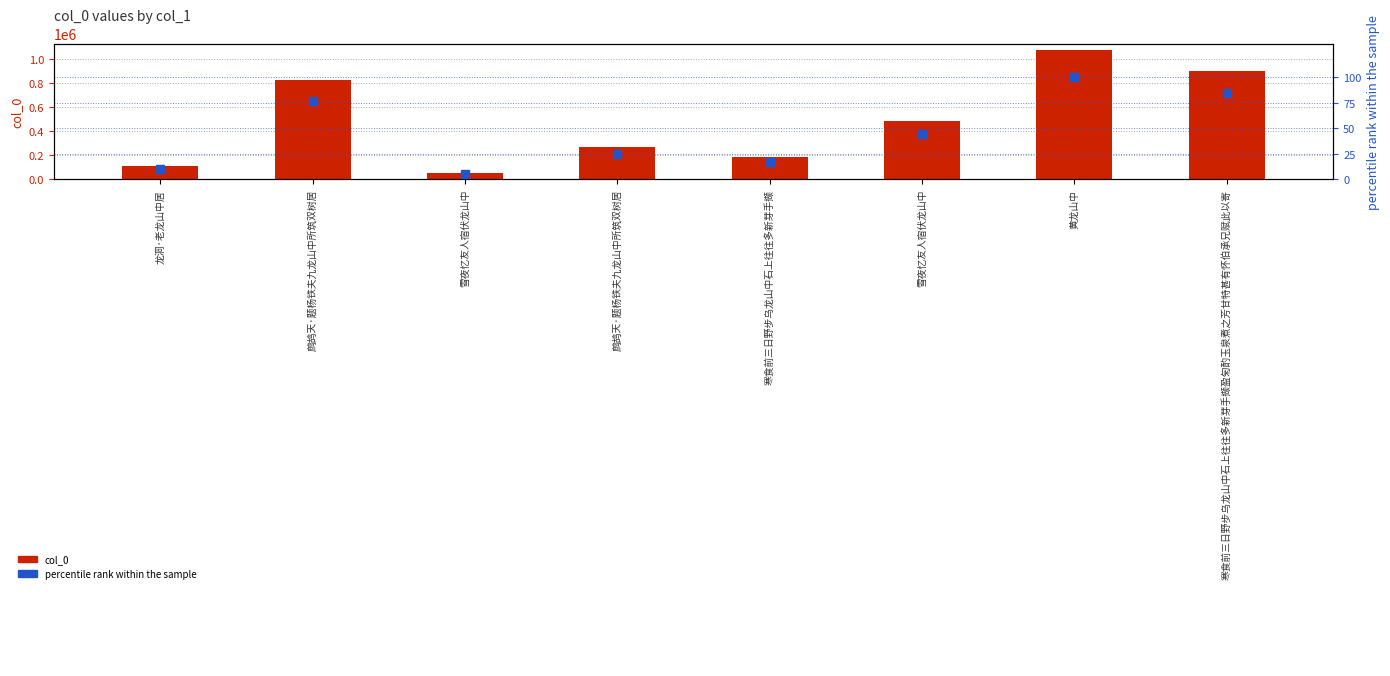

What is the total value across all series at 寒食前三日野步乌龙山中石上往往多新芽手撷?

186456.4